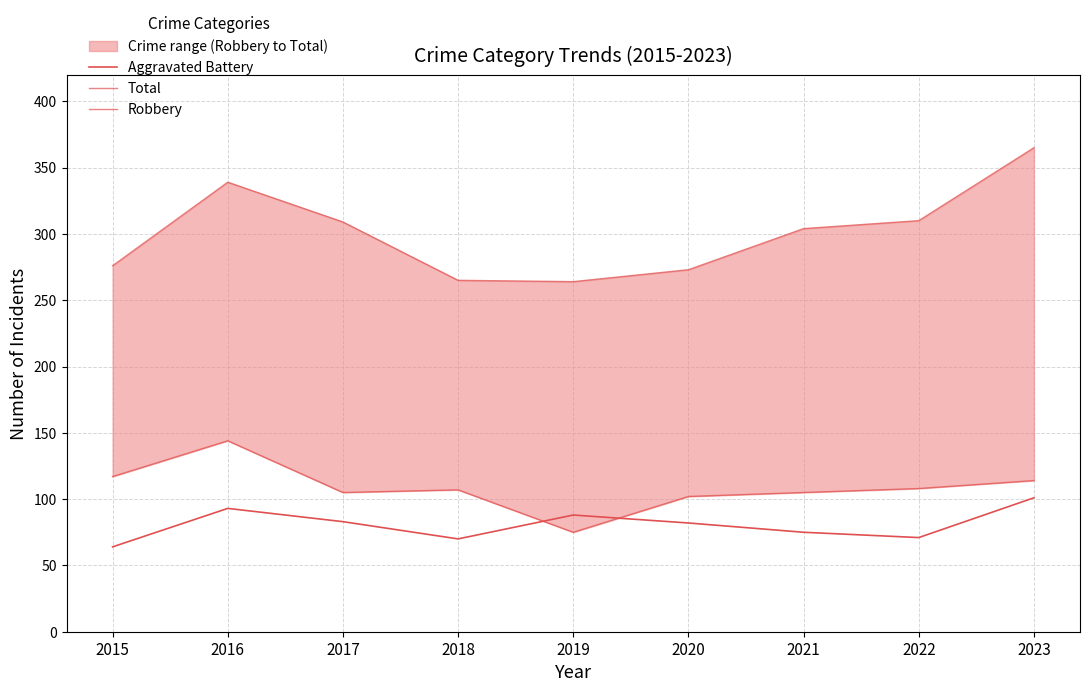

Reading left to right, what are all the values shown in this chart?

Aggravated Battery: 2015=64	2016=93	2017=83	2018=70	2019=88	2020=82	2021=75	2022=71	2023=101
Total: 2015=276	2016=339	2017=309	2018=265	2019=264	2020=273	2021=304	2022=310	2023=365
Robbery: 2015=117	2016=144	2017=105	2018=107	2019=75	2020=102	2021=105	2022=108	2023=114